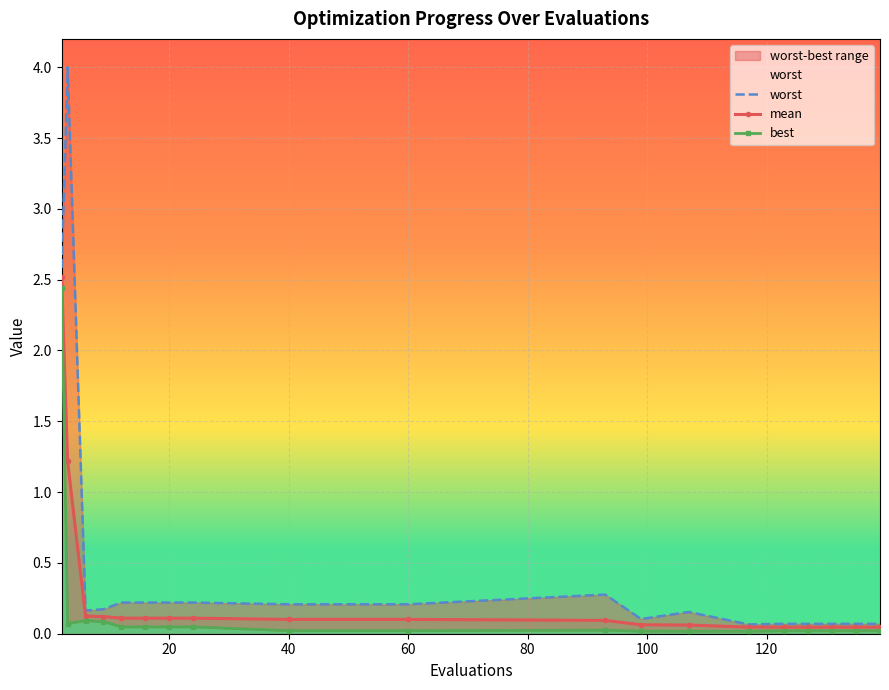

How many lines are shown in the chart?

3